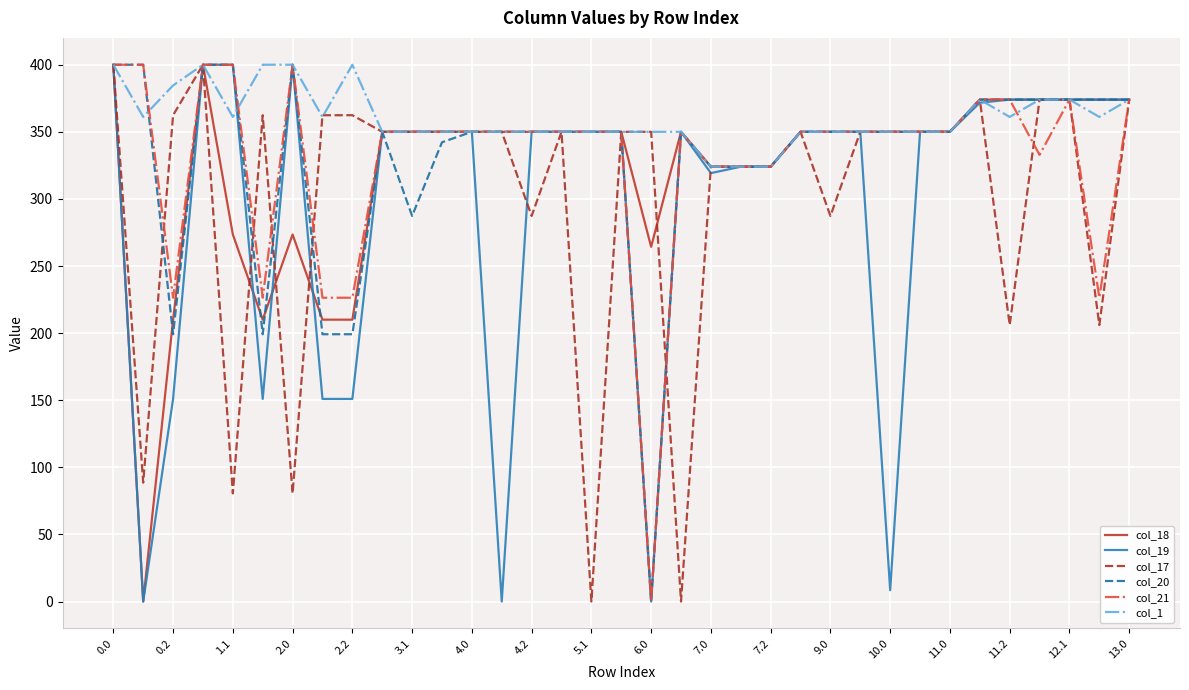

What is the maximum value shown in the chart?

400.0